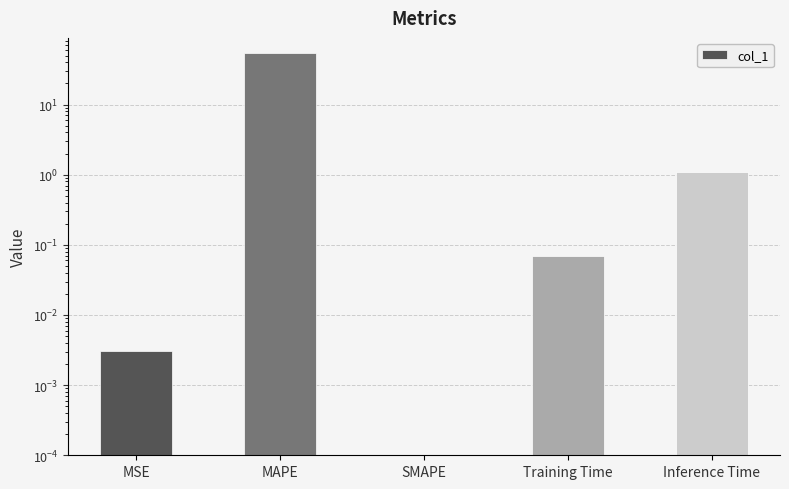

How many data points are above 0?

4